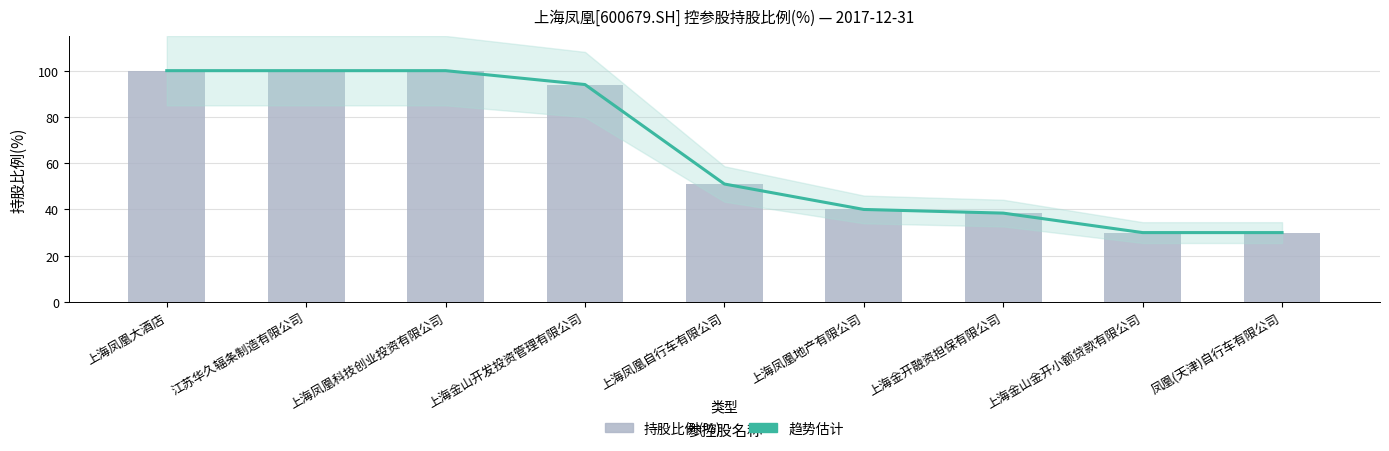

What is the label of the 4th bar from the left?

上海金山开发投资管理有限公司